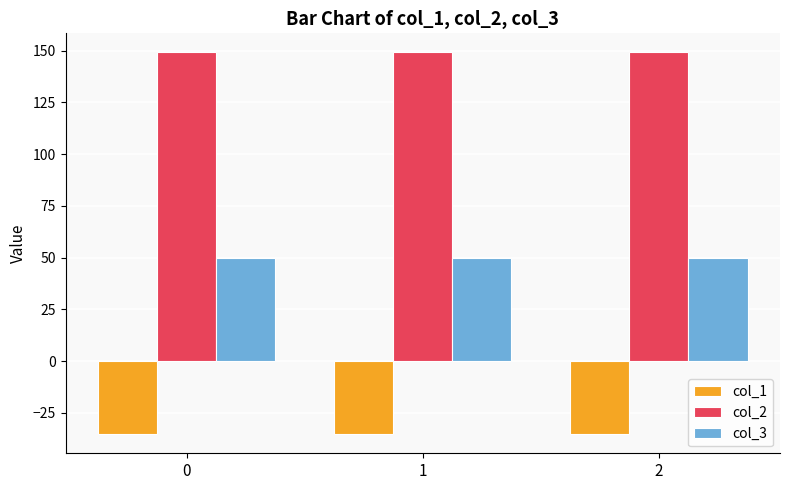

What is the value of the col_3 bar at the 3rd from the left?

50.0